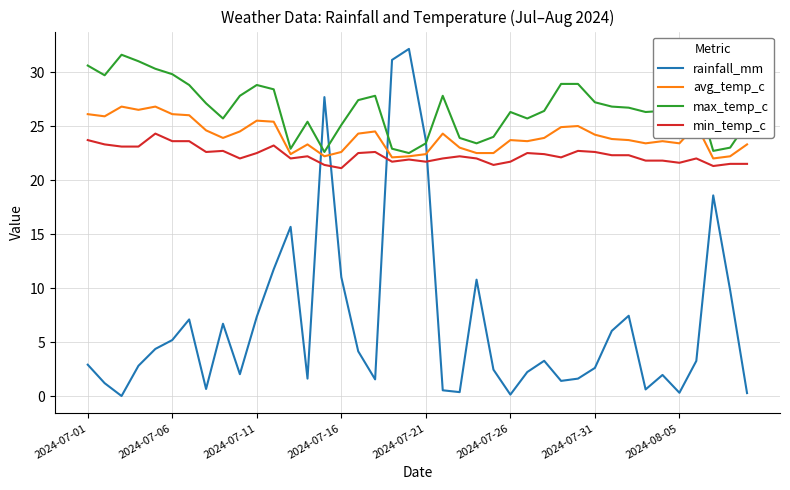

After their last crossing, which series has the higher values: min_temp_c or rainfall_mm?

min_temp_c